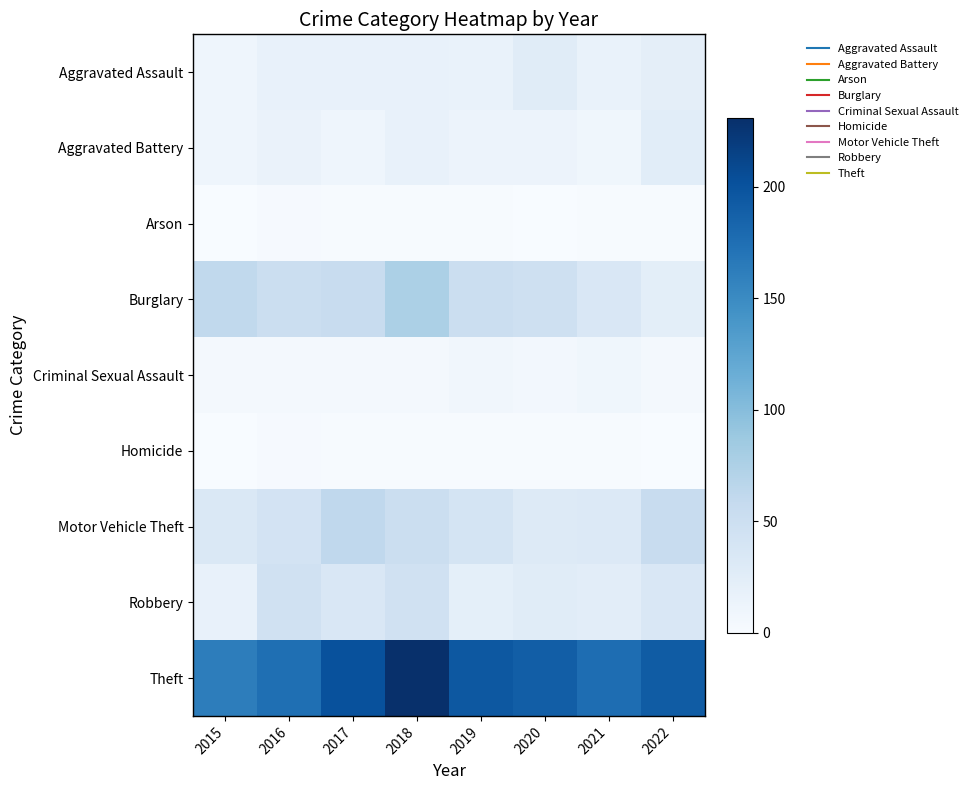

Reading left to right, extract all data points from this chart.

Aggravated Assault: 2015=10	2016=18	2017=18	2018=18	2019=16	2020=27	2021=16	2022=22
Aggravated Battery: 2015=10	2016=15	2017=10	2018=17	2019=13	2020=13	2021=9	2022=25
Arson: 2015=0	2016=2	2017=1	2018=1	2019=1	2020=0	2021=1	2022=1
Burglary: 2015=61	2016=51	2017=55	2018=76	2019=52	2020=48	2021=35	2022=23
Criminal Sexual Assault: 2015=4	2016=5	2017=5	2018=5	2019=8	2020=6	2021=9	2022=4
Homicide: 2015=0	2016=2	2017=1	2018=1	2019=1	2020=1	2021=1	2022=0
Motor Vehicle Theft: 2015=34	2016=42	2017=62	2018=52	2019=41	2020=30	2021=31	2022=55
Robbery: 2015=17	2016=46	2017=35	2018=46	2019=21	2020=27	2021=24	2022=35
Theft: 2015=162	2016=175	2017=202	2018=231	2019=195	2020=190	2021=176	2022=192